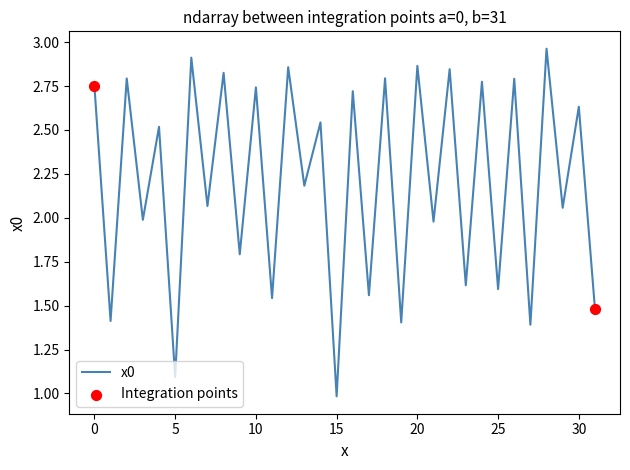

What is the minimum value shown in the chart?

1.0